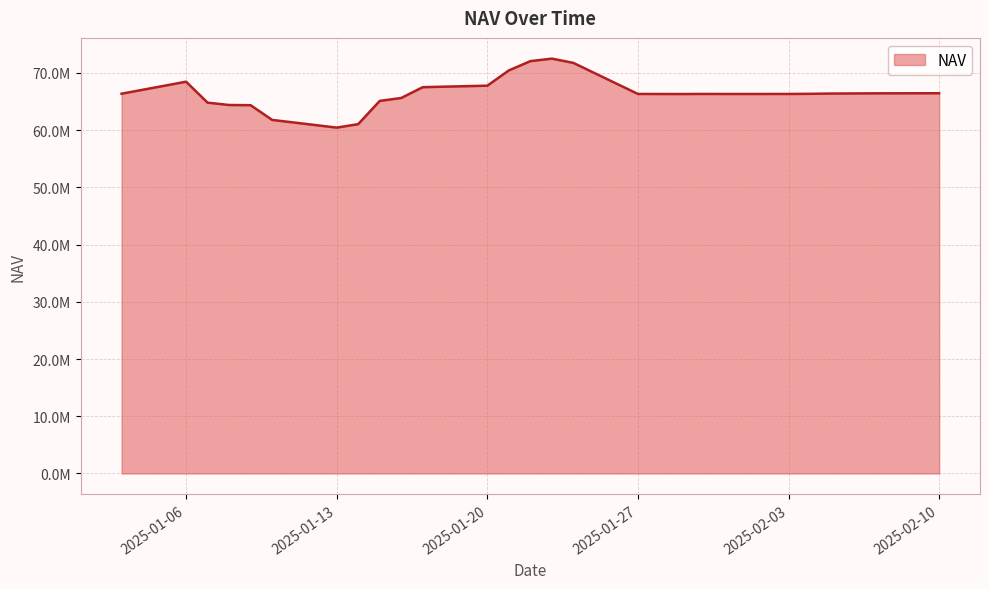

Is this an area chart (filled region under the line)?

Yes